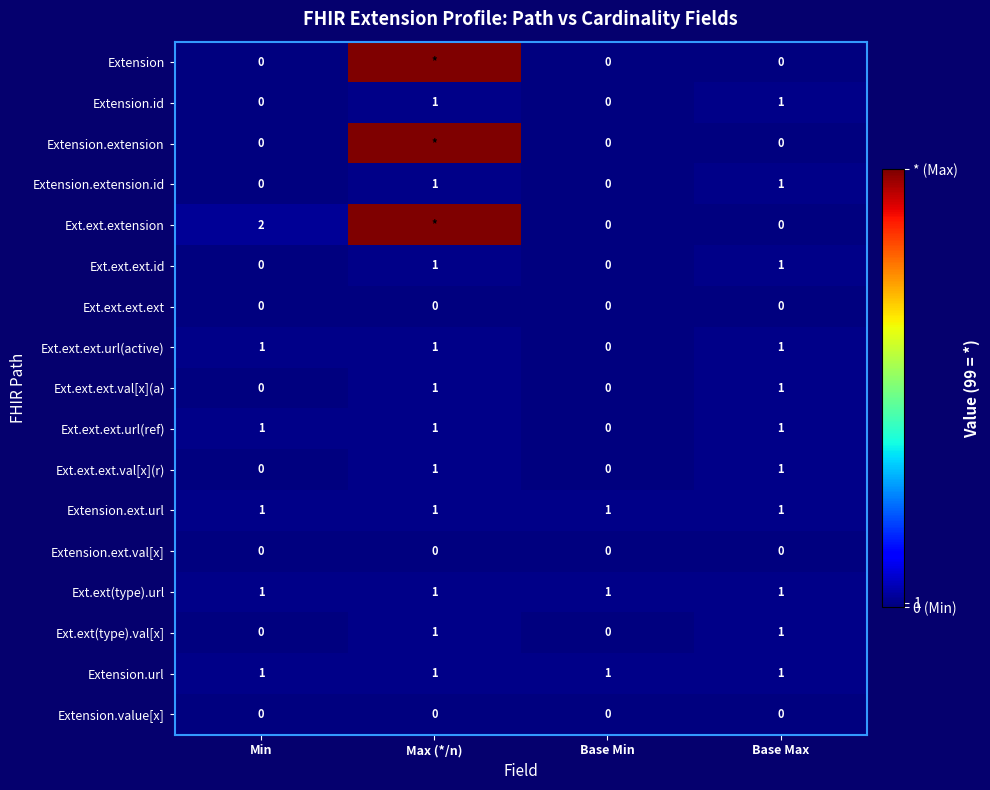

True or false: Ext.ext.ext.url(active) has a value of 1 at Base Min.

False